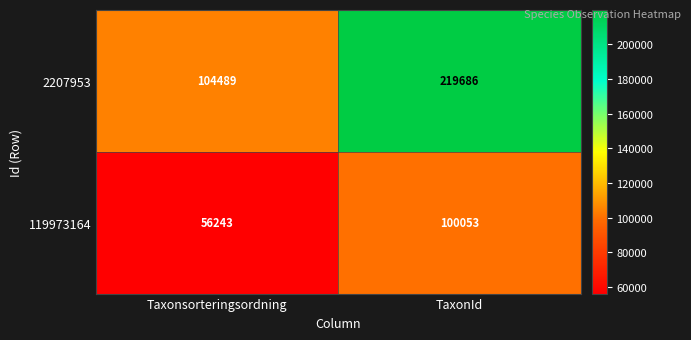

What is the maximum value shown in the chart?

219686